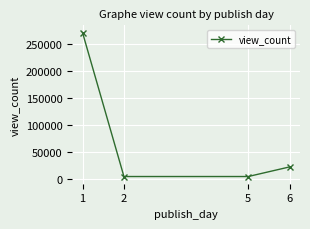

Count the number of data series in this chart.

1